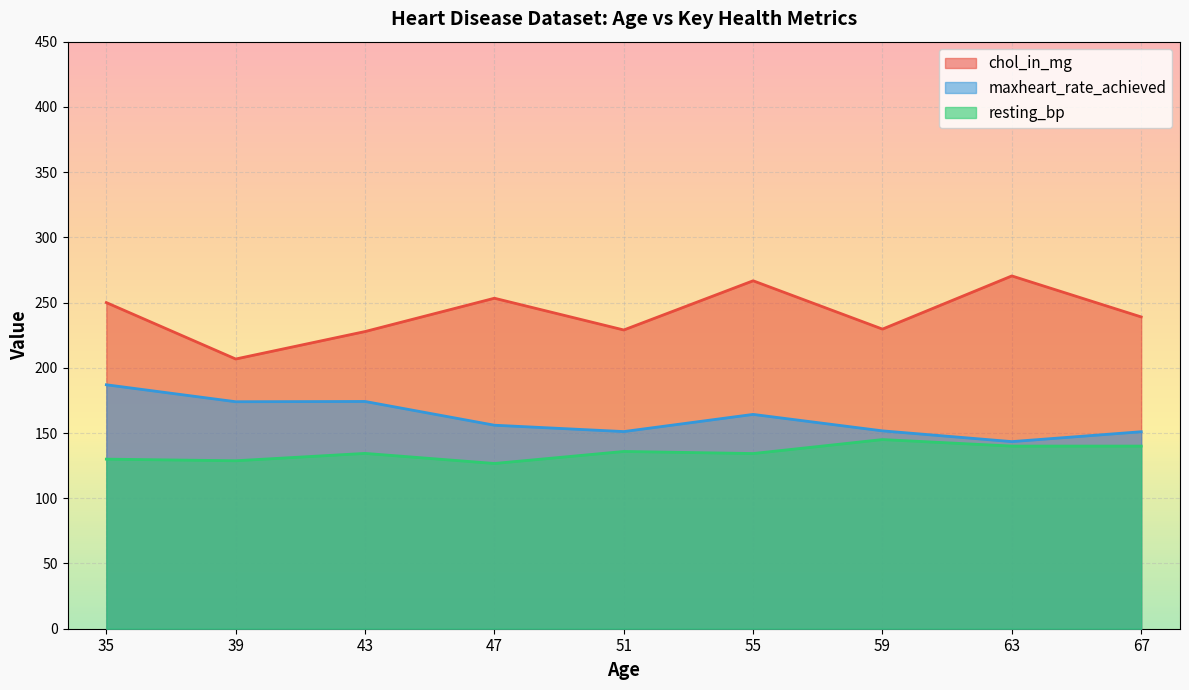

At how many categories does at least one series exceed 157?

9